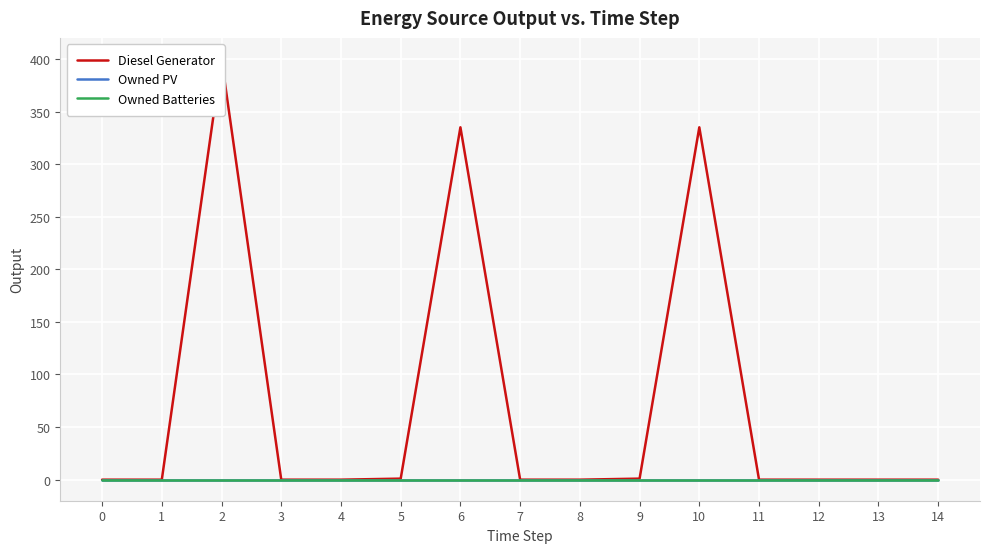

Which series has the widest spread of values?

Diesel Generator